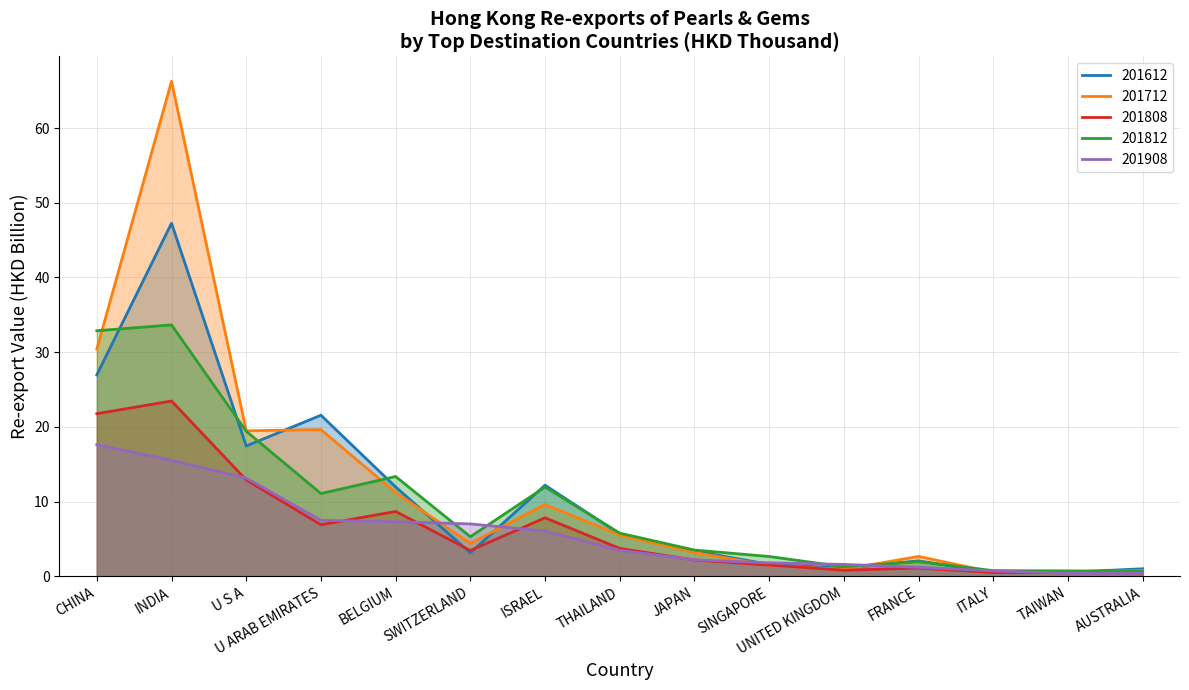

What is the spread (max minus min) of values at CHINA?

15.2